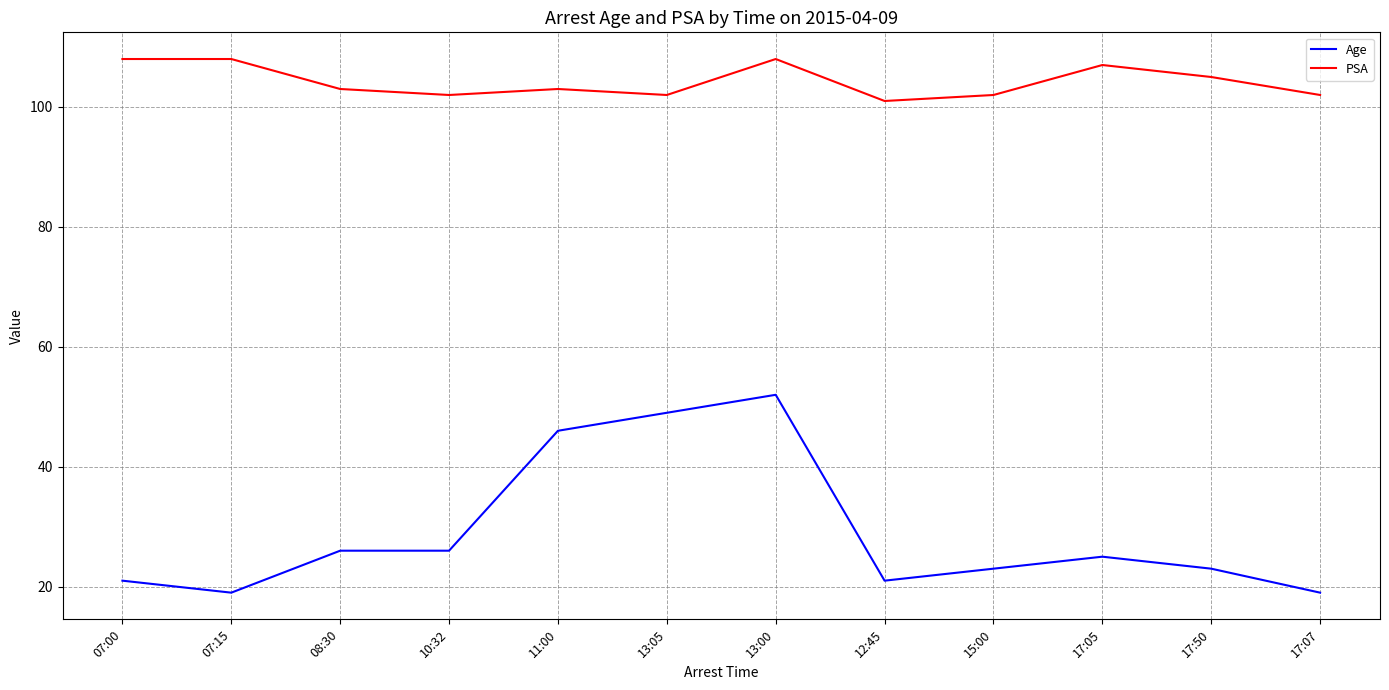

How many lines are shown in the chart?

2